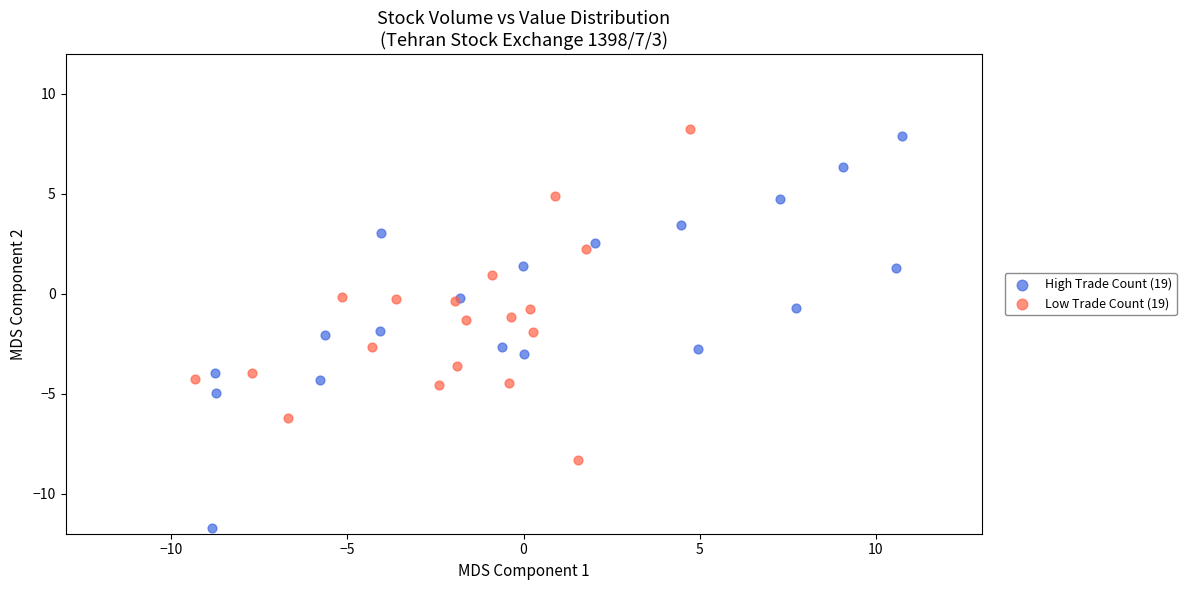

Which series has the largest Y range (max minus min)?

High Trade Count (19)